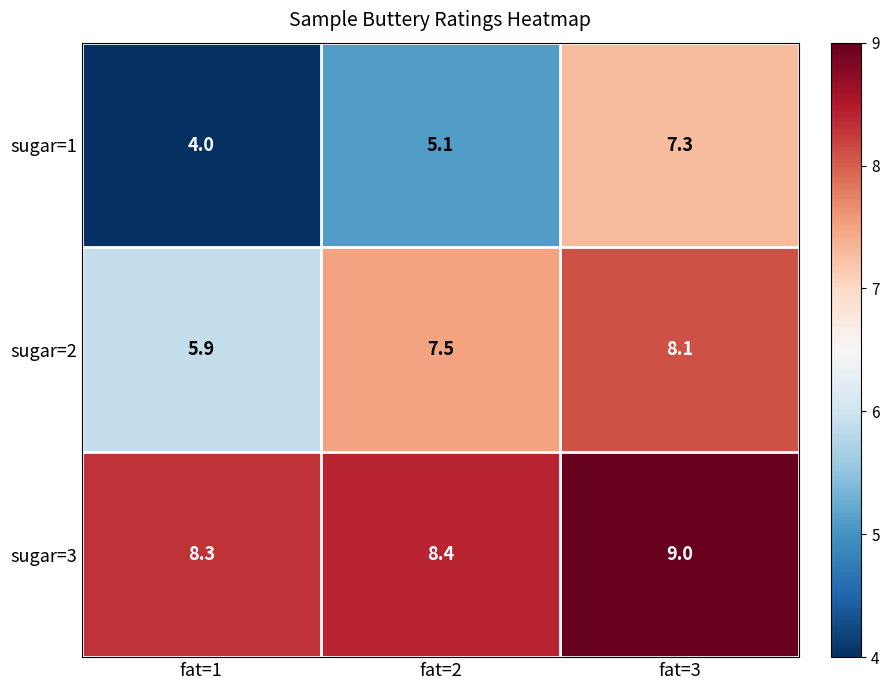

Read the sugar=2 value at fat=2.

7.5